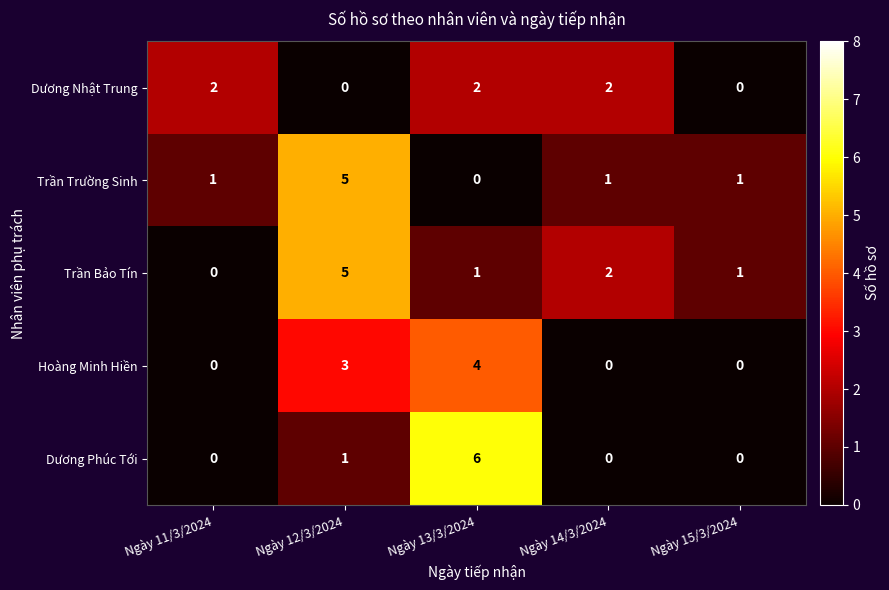

Reading left to right, list all the values displayed in this chart.

Dương Nhật Trung: 2	0	2	2	0
Trần Trường Sinh: 1	5	0	1	1
Trần Bảo Tín: 0	5	1	2	1
Hoàng Minh Hiền: 0	3	4	0	0
Dương Phúc Tới: 0	1	6	0	0